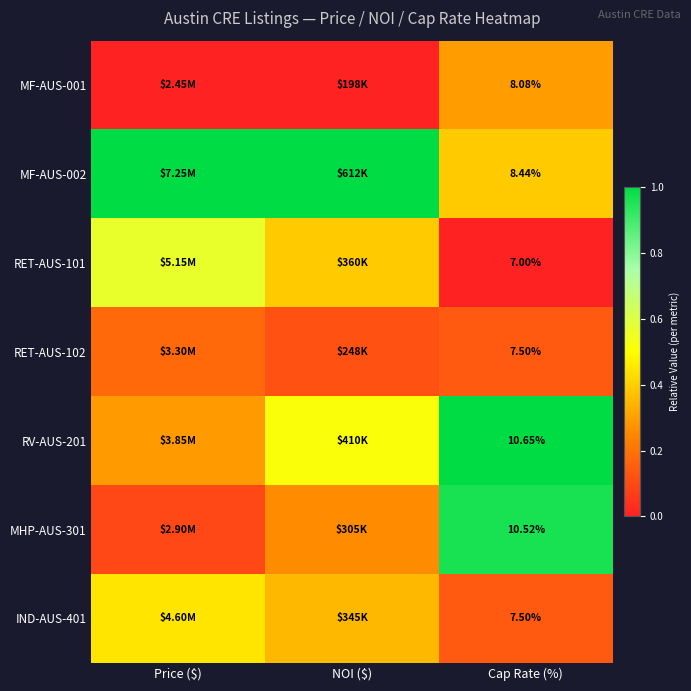

At which category is the sum across all series the highest?

Cap Rate (%)